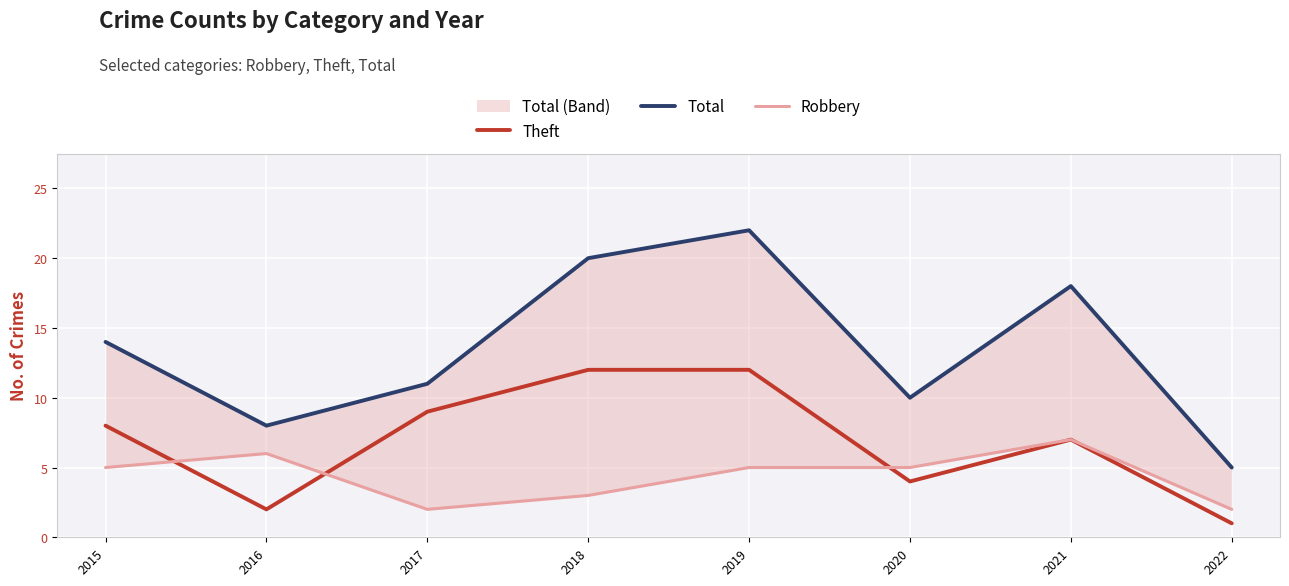

Reading left to right, transcribe all the data shown in this chart.

Theft: 8	2	9	12	12	4	7	1
Total: 14	8	11	20	22	10	18	5
Robbery: 5	6	2	3	5	5	7	2